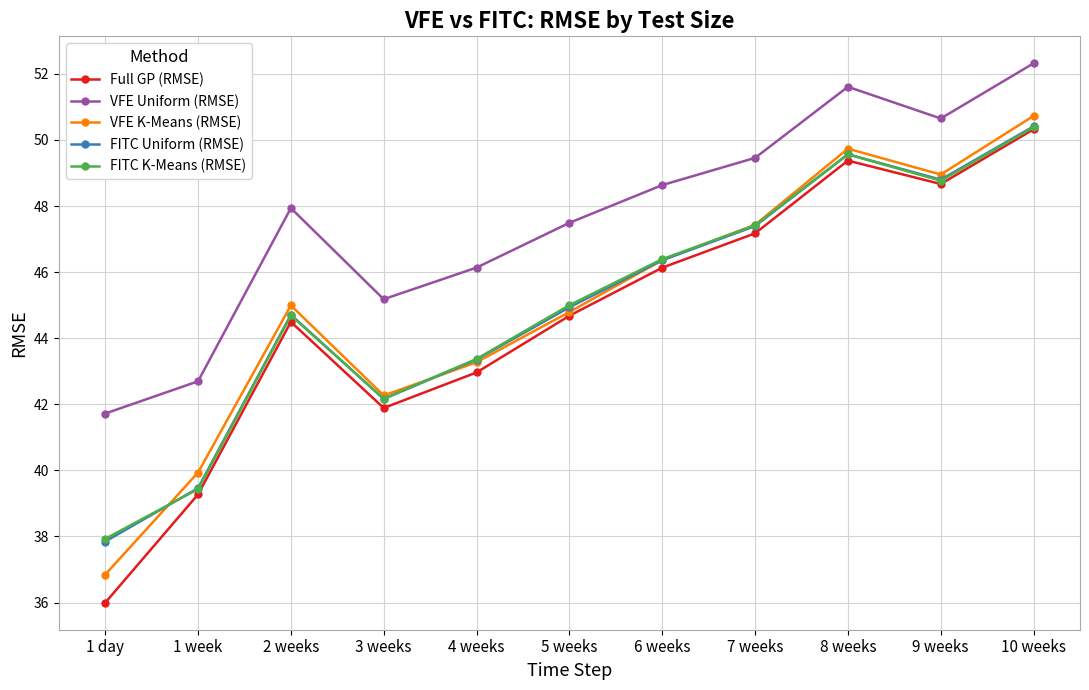

The value of FITC K-Means (RMSE) at 8 weeks is 30.9. True or false?

False